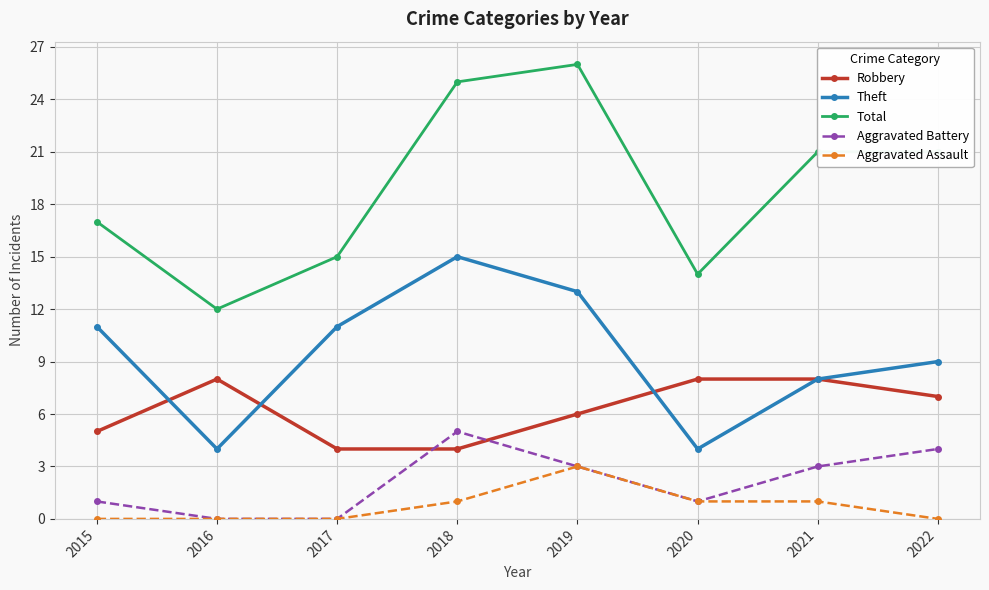

What are all the series names shown in the legend?

Robbery, Theft, Total, Aggravated Battery, Aggravated Assault